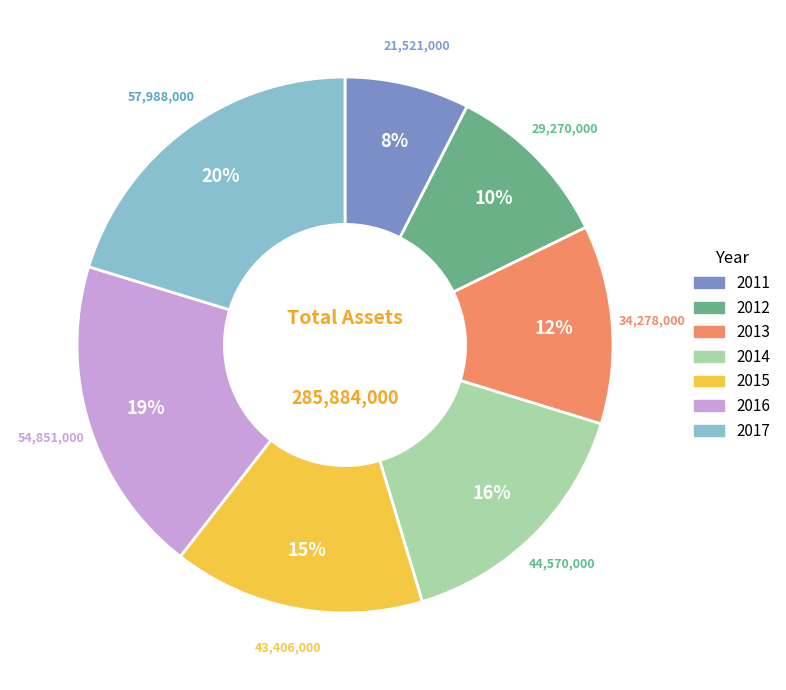

What percentage is the 2017 slice, to the nearest percent?

20%